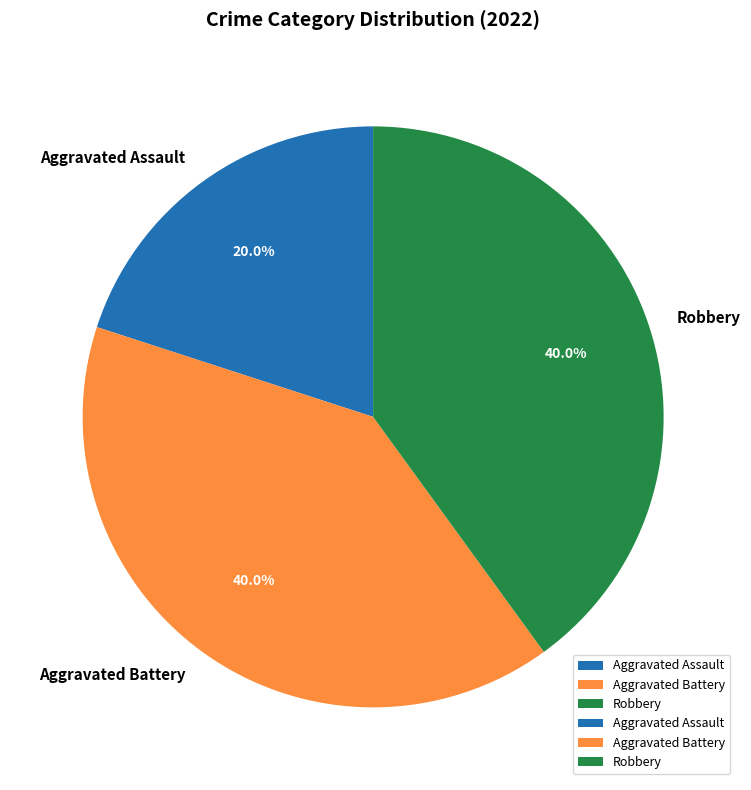

Does Aggravated Battery represent more than half of the total?

No